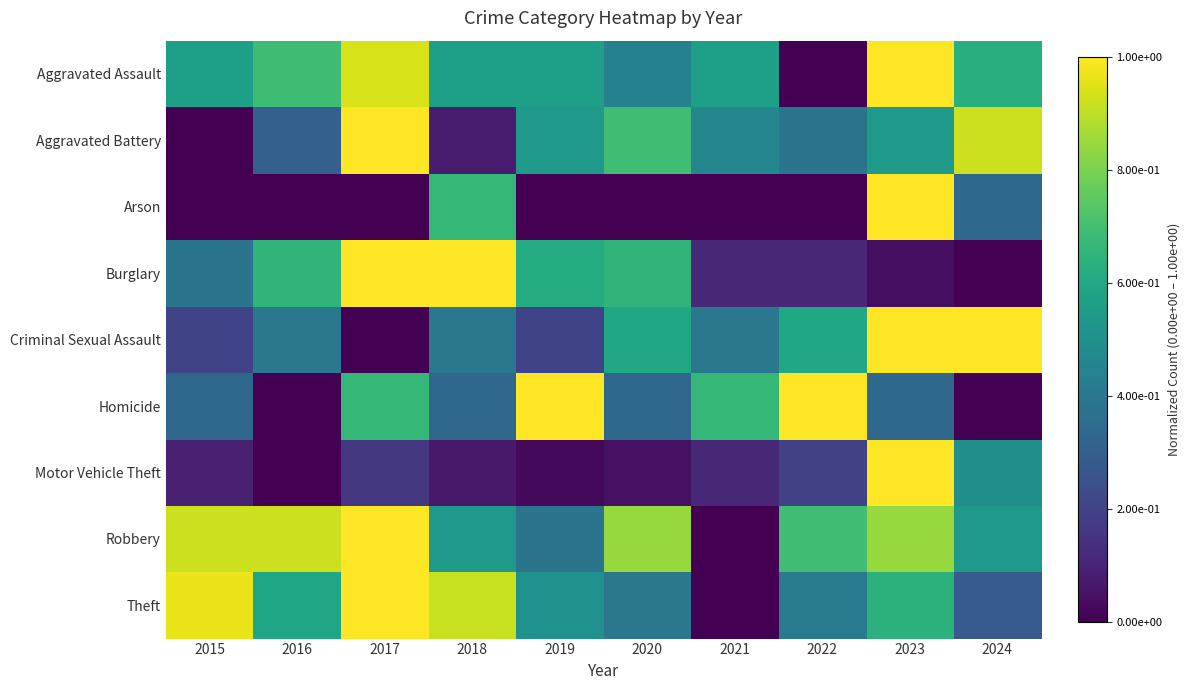

Which series has the largest range (max minus min)?

Aggravated Assault